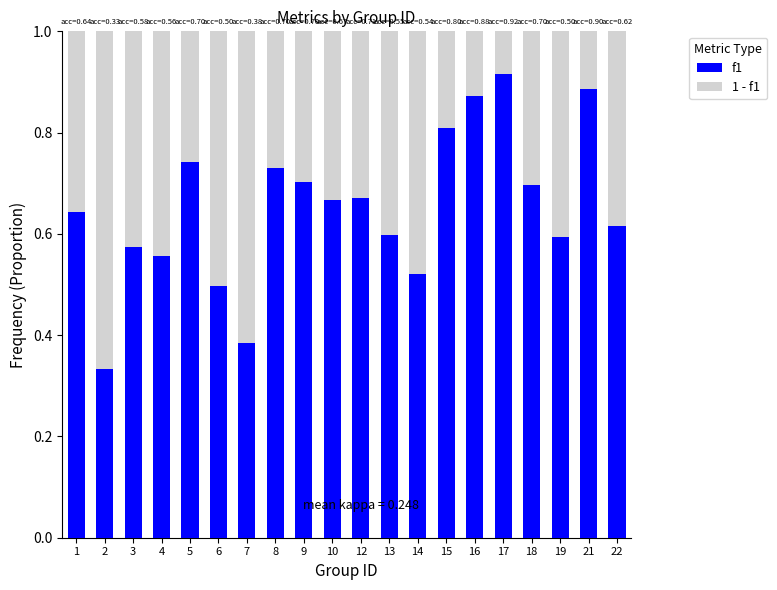

Is it true that f1 equals 0.7 at 5?

True